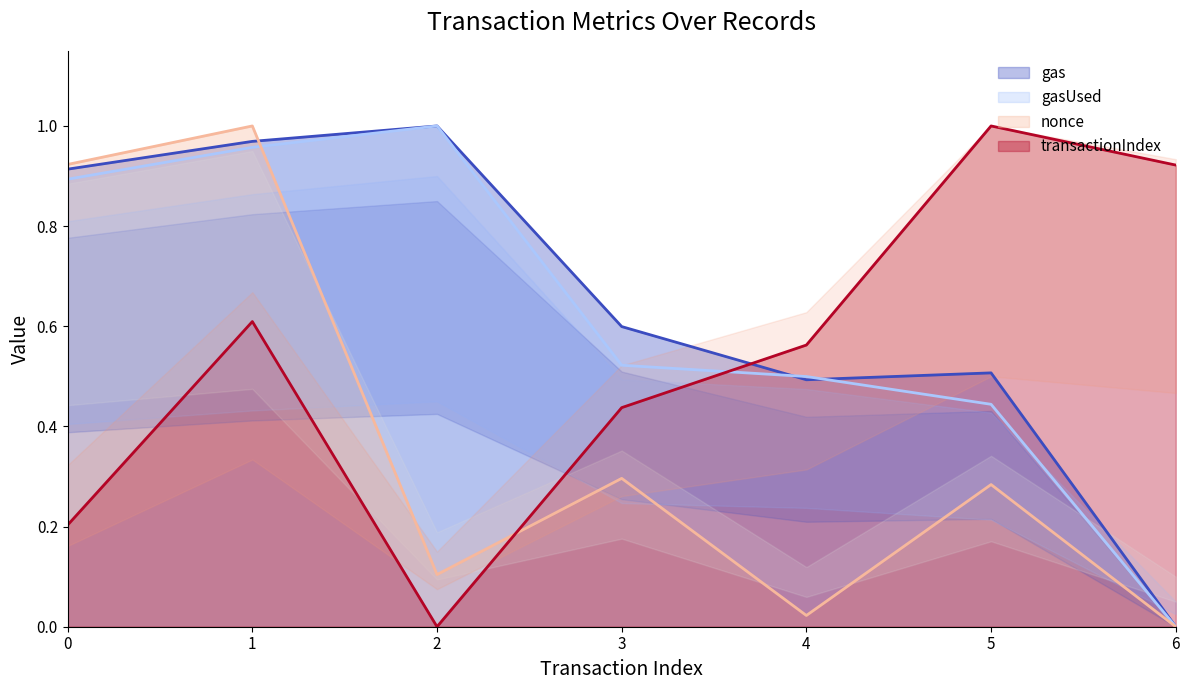

What is the difference between the highest and lowest values at 5?

0.7